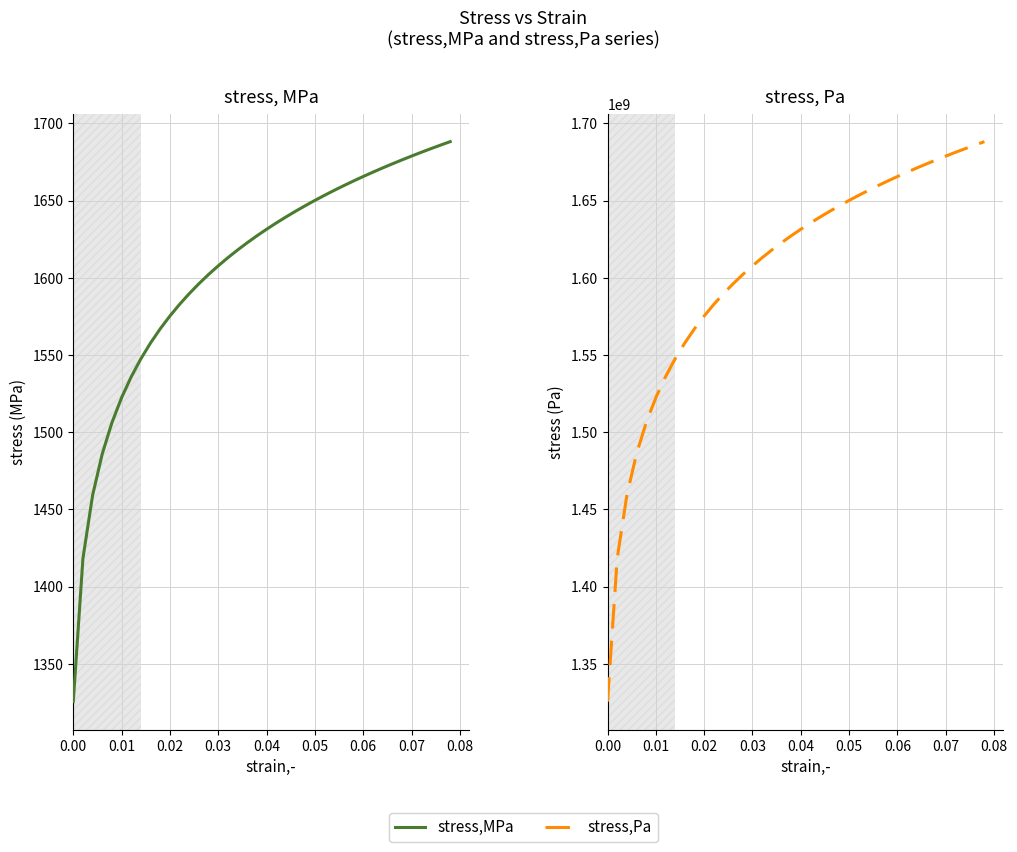

What is the label of the 2nd point from the left?

0.01